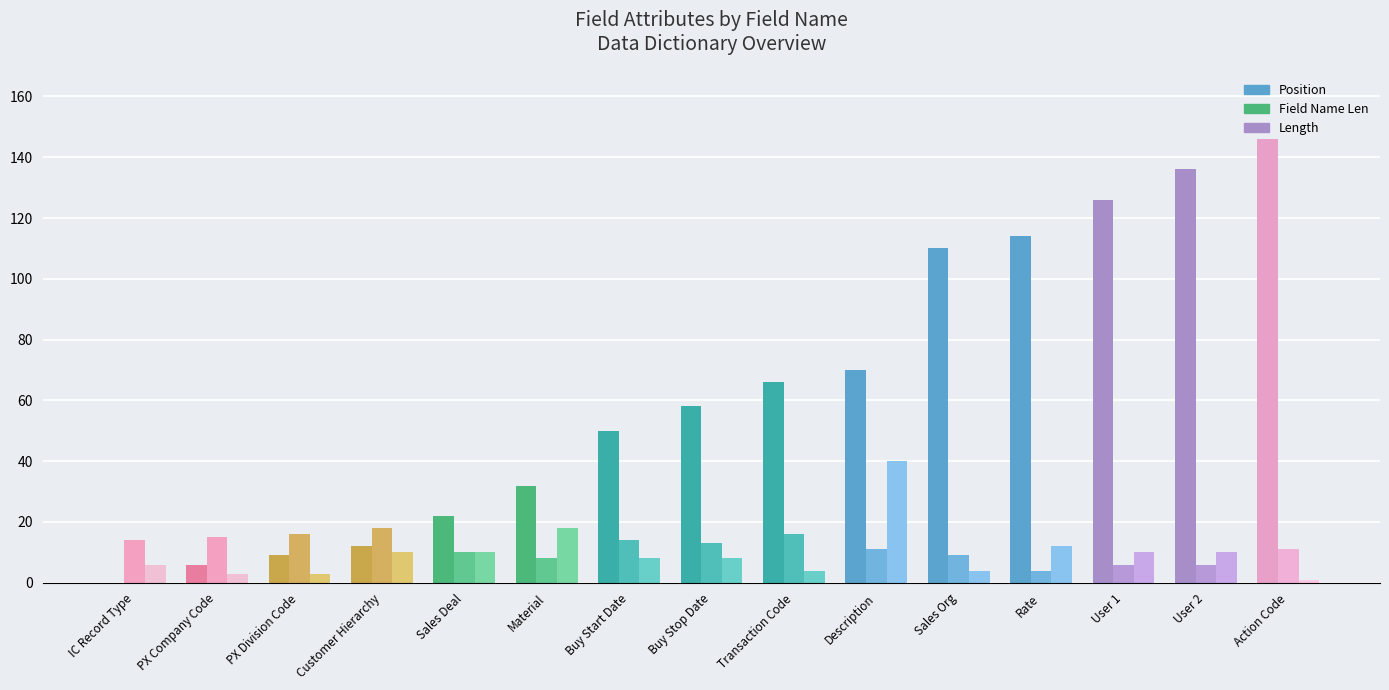

Which series has the widest spread of values?

Position